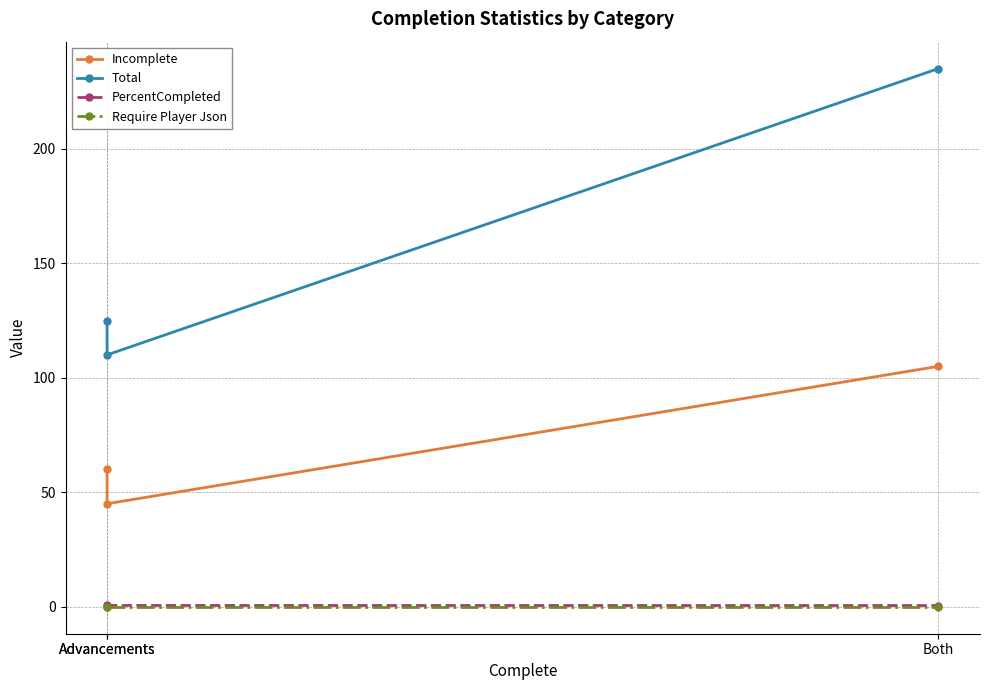

At which category is the sum across all series the highest?

Both